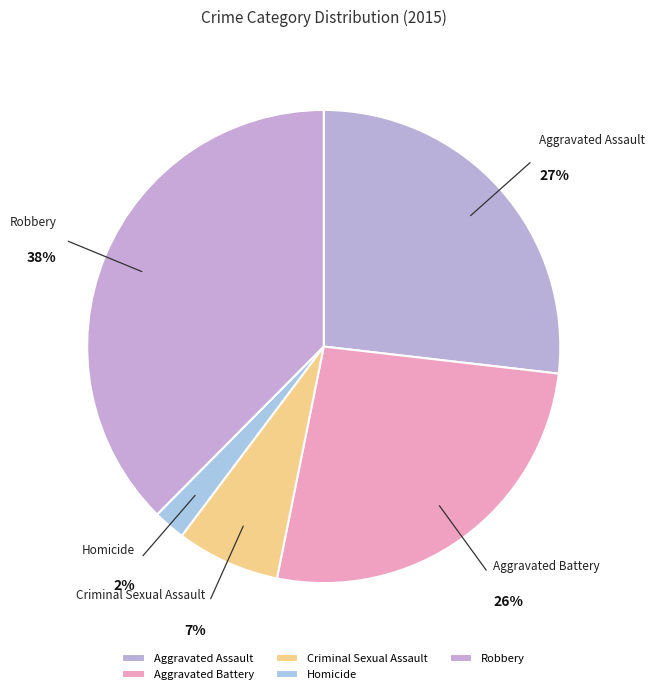

How many segments does this pie chart have?

5